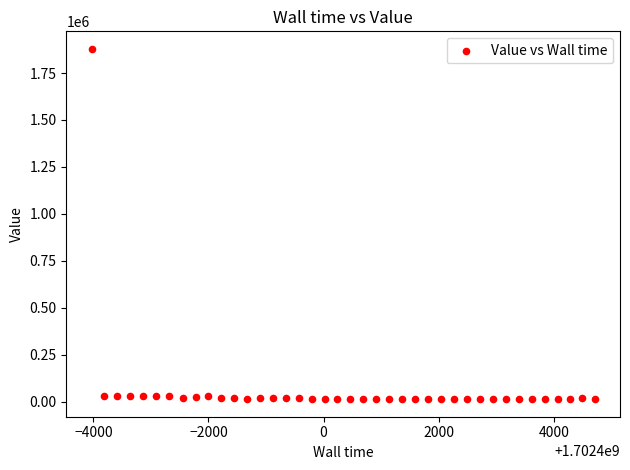

What is the range of X values (max minus min)?

8744.0